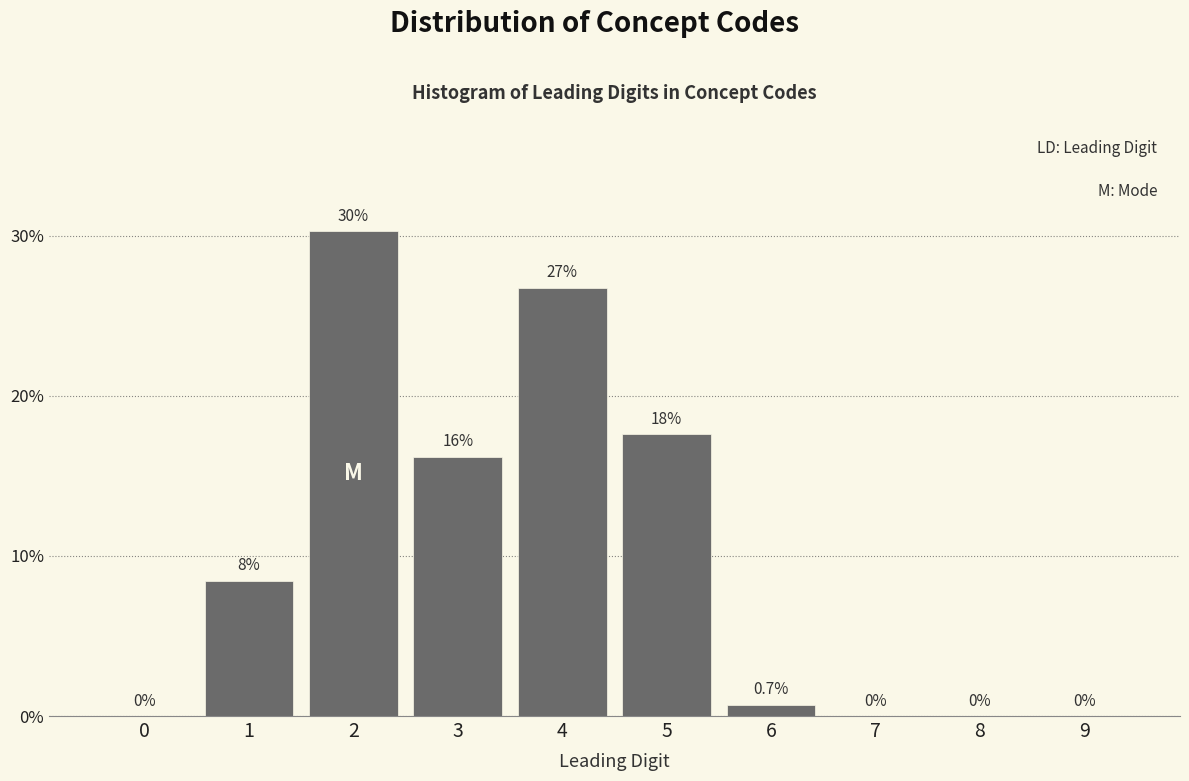

What is the maximum value shown in the chart?

30.3